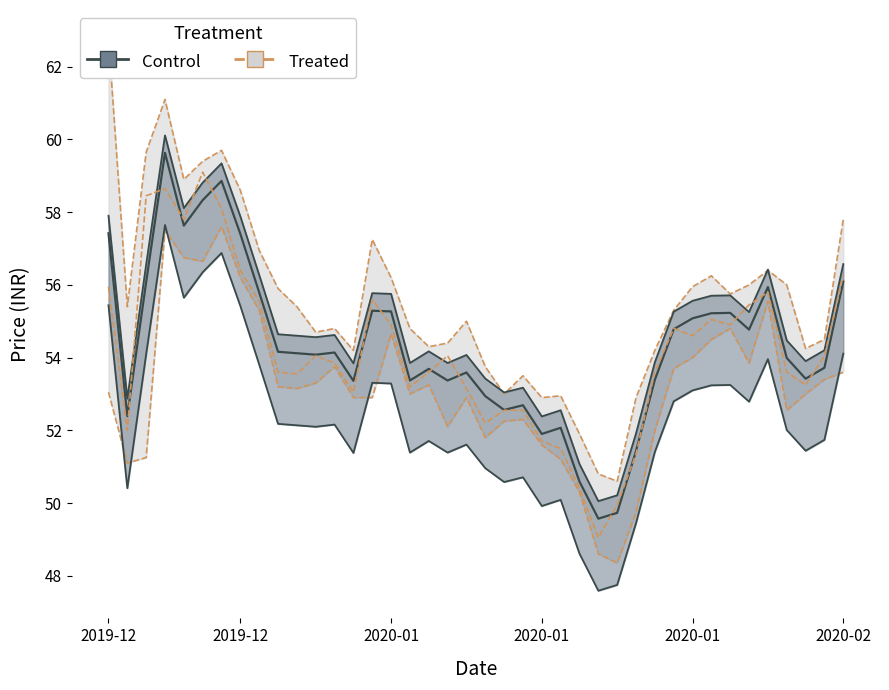

At how many categories does at least one series exceed 59?

5